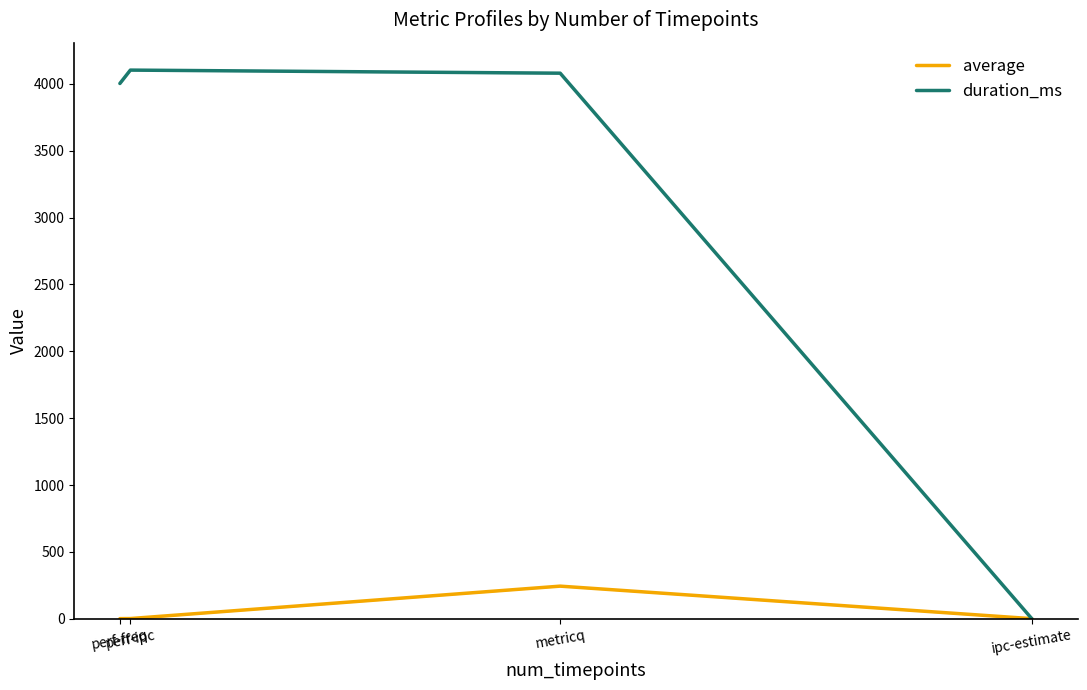

What is the approximate value of duration_ms at perf-ipc?

4102.0